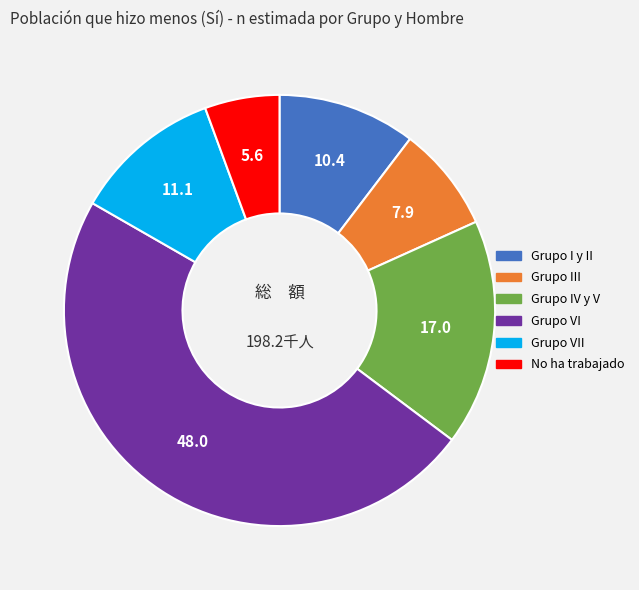

Is there any slice that represents more than half of the pie?

No